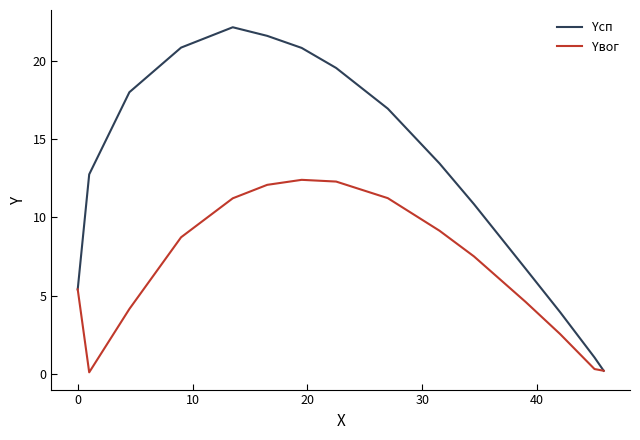

Rank the series by their maximum value, from lowest to highest.

Yвог, Yсп